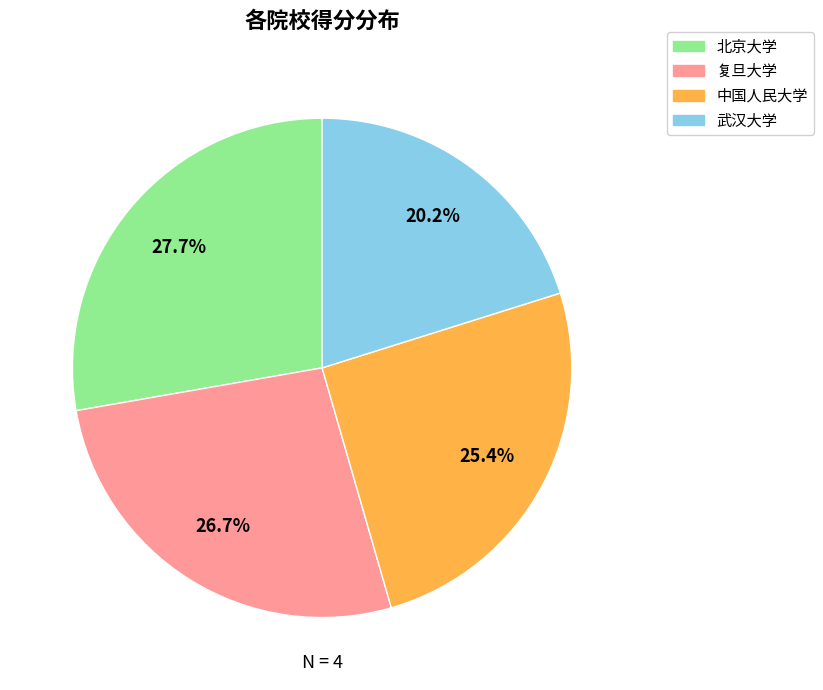

How many segments does this pie chart have?

4